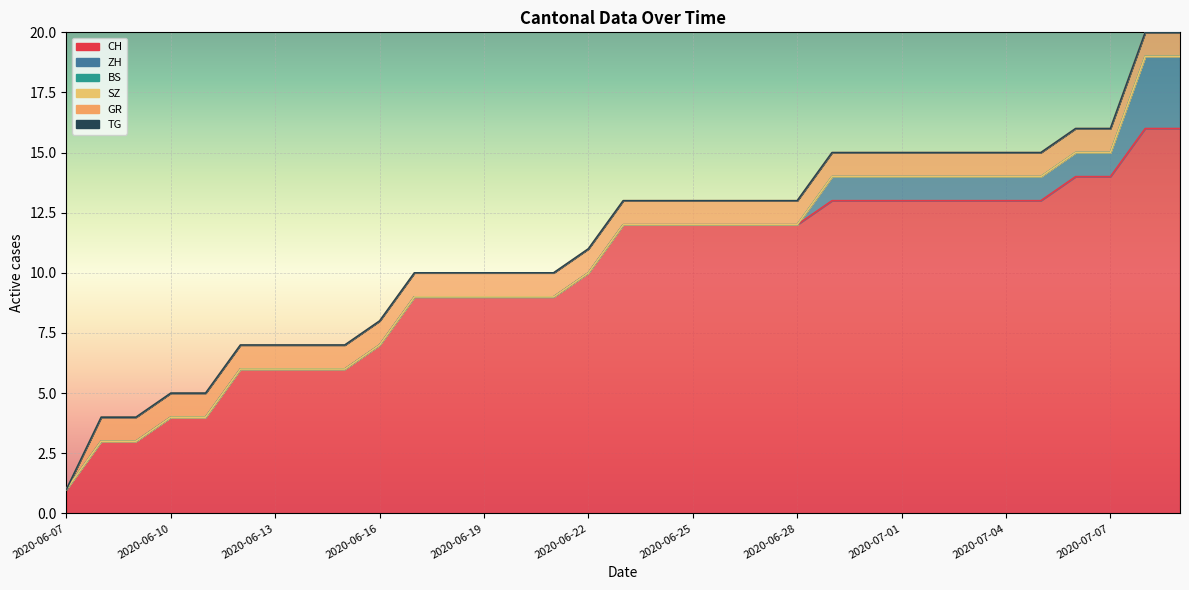

The CH series shows 9 at 2020-06-20. True or false?

True